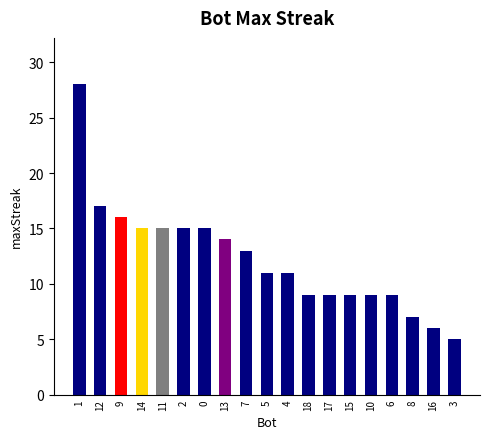

The chart shows a value of 7 at 8. True or false?

True